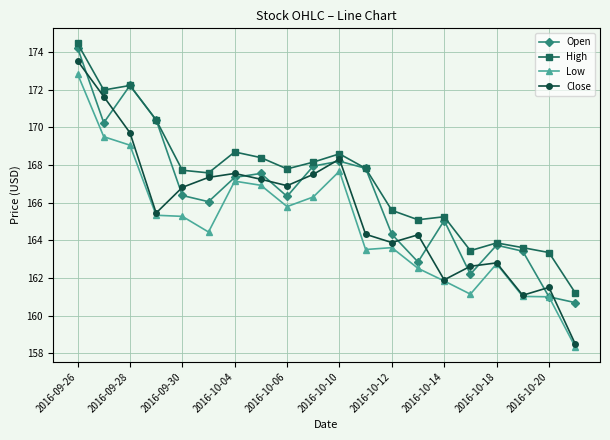

What is the highest value of the Open series?

174.2